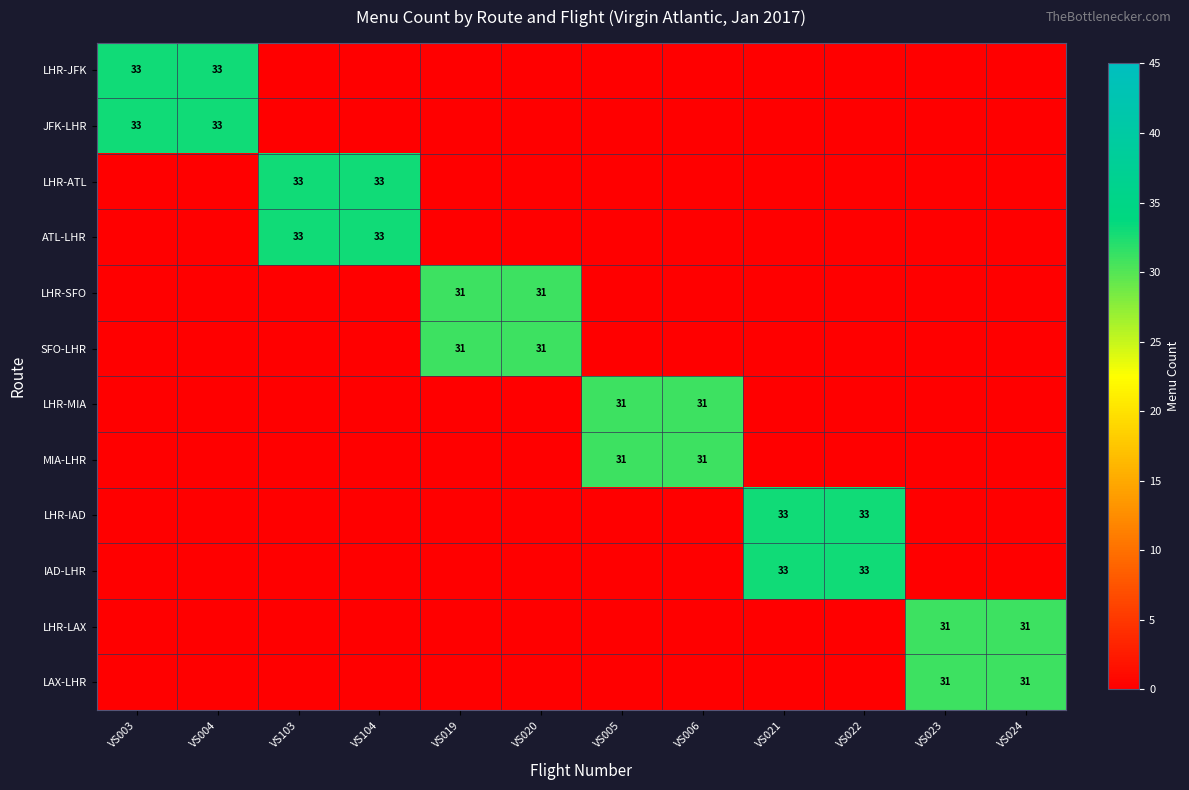

Is it true that LHR-IAD equals 33 at VS022?

True